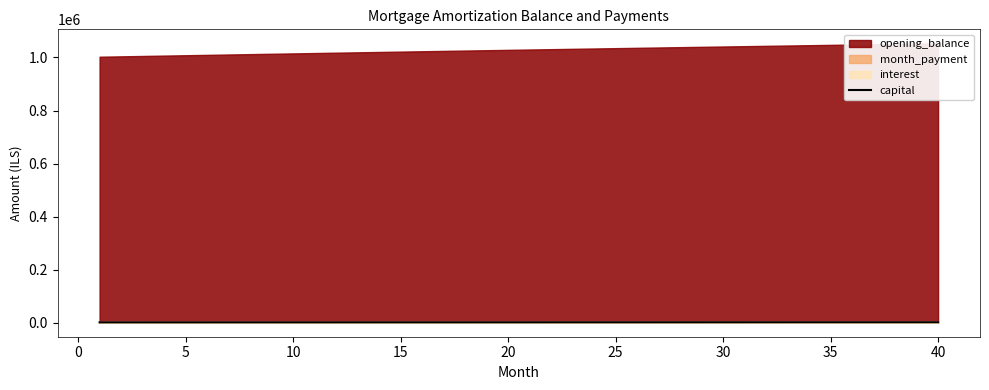

What is the value of the 4th point from the left?

1538.1